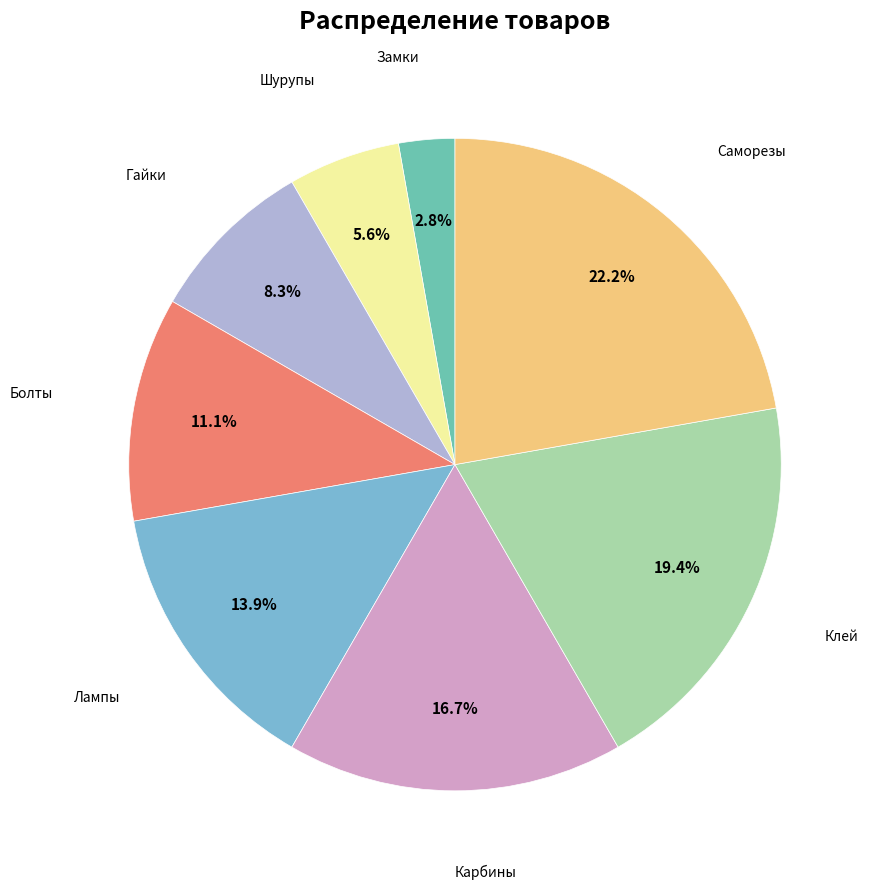

Does any single category account for the majority?

No